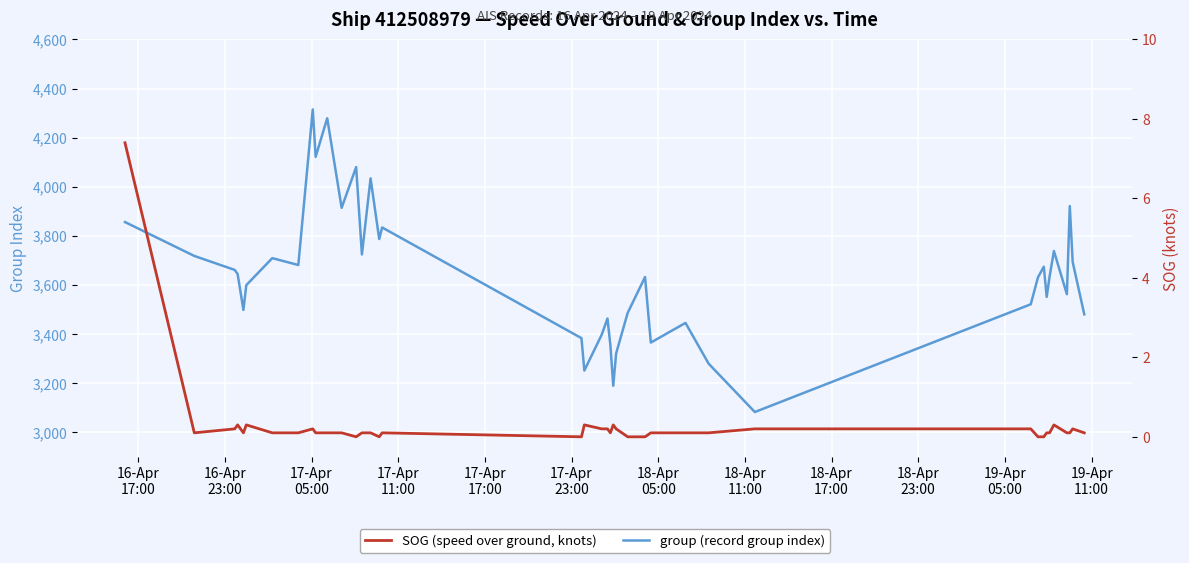

What is the average value of the group (record group index) series?

3637.7